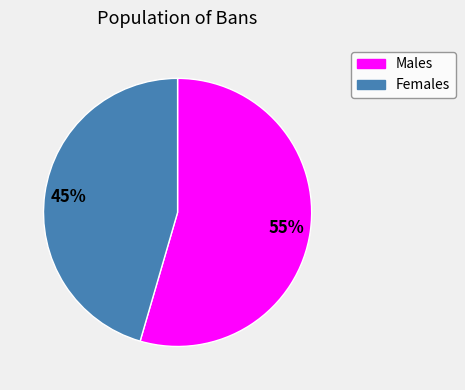

Which has a higher value, Males or Females?

Males